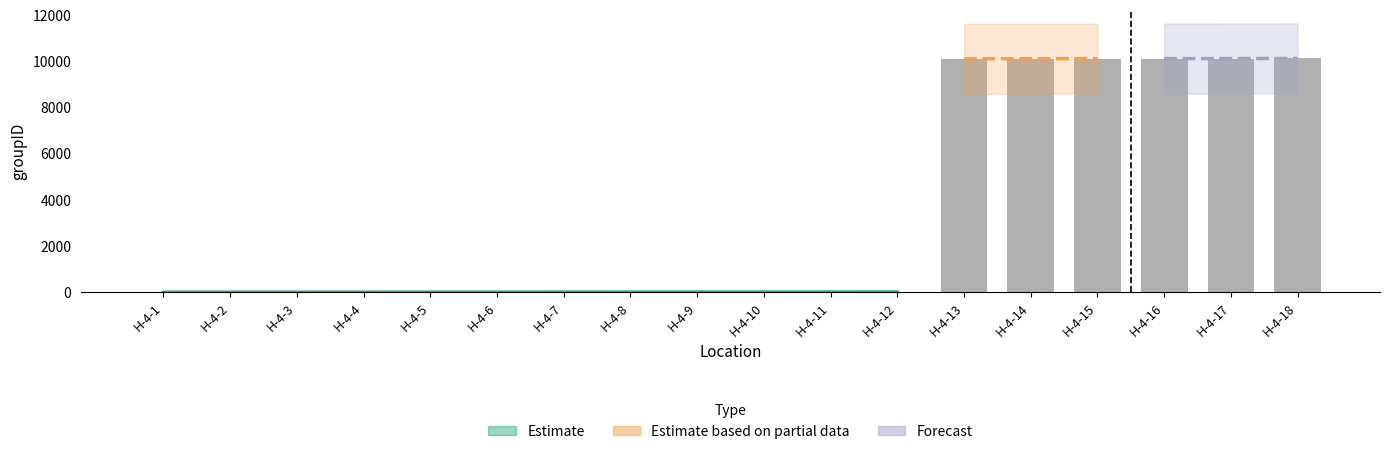

How many values are above zero?

17